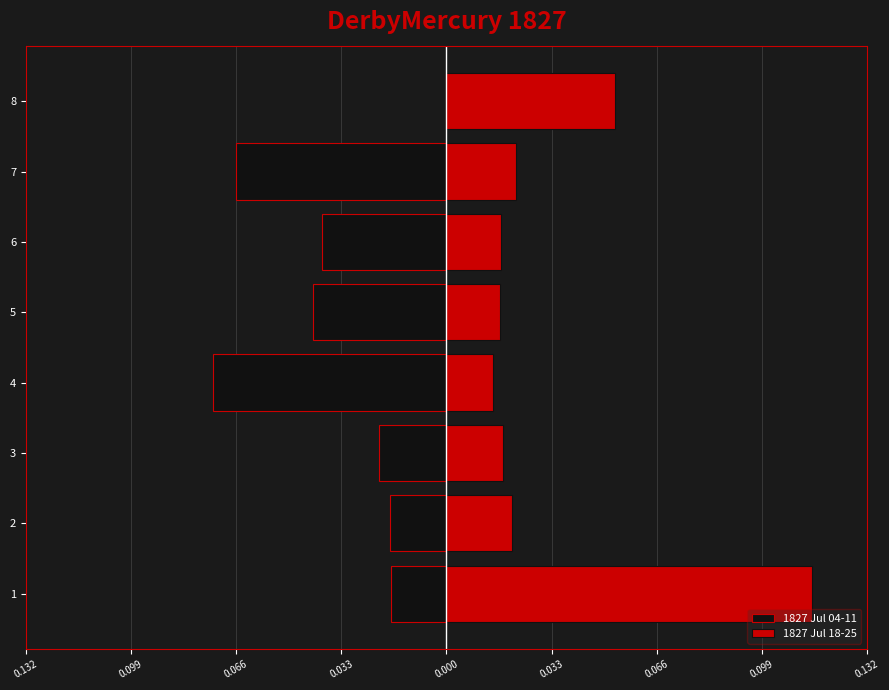

List the series in order of their overall mean, highest first.

1827 Jul 18-25, 1827 Jul 04-11